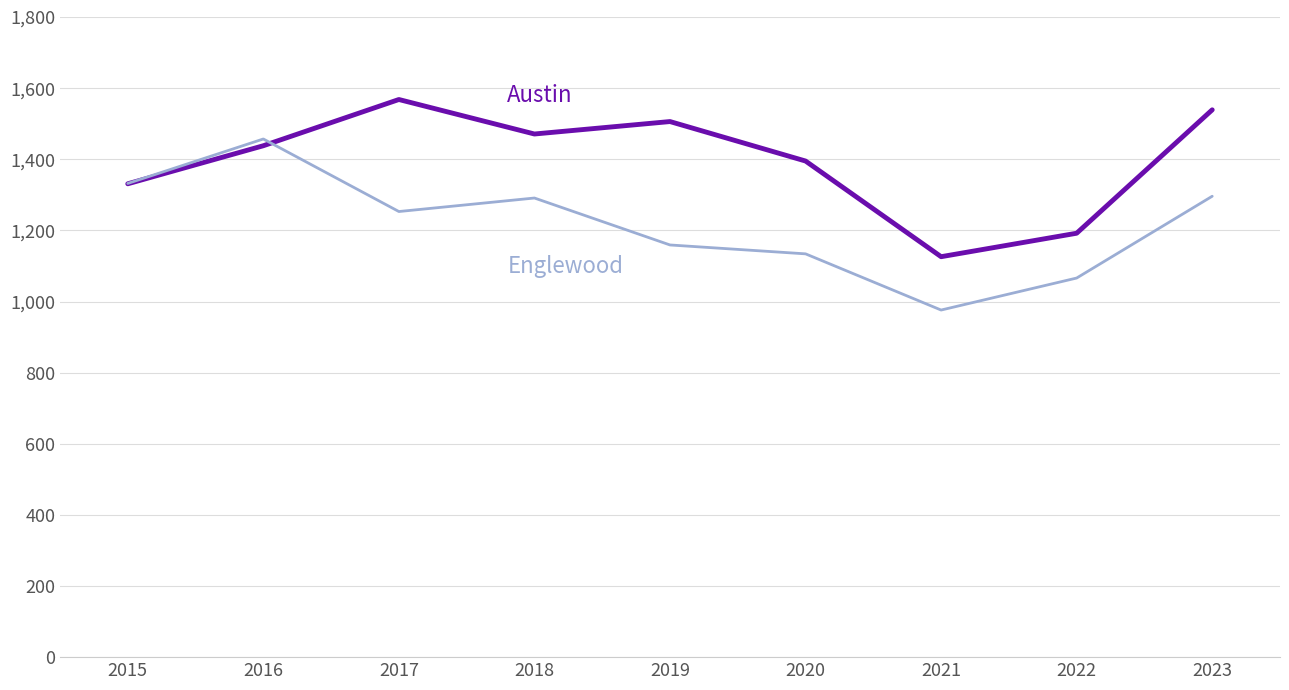

What is the difference between the highest and lowest values at 2018?

180